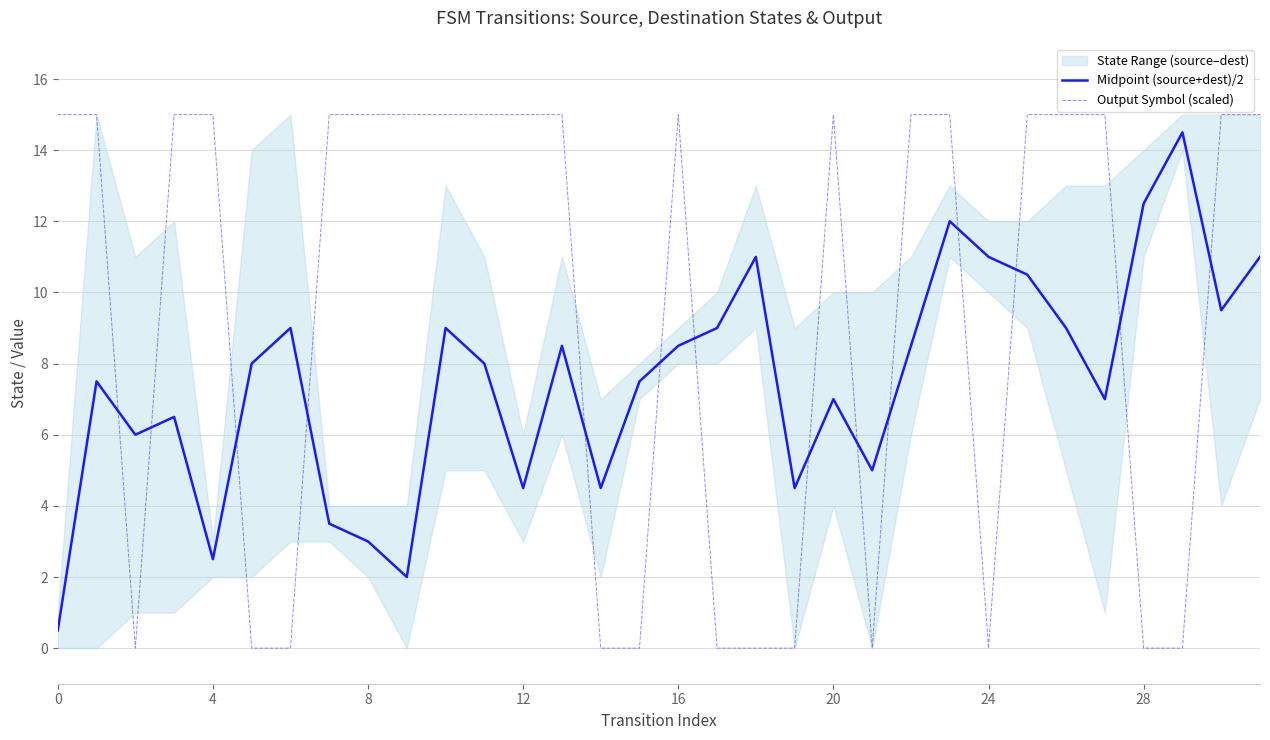

At how many categories does at least one series exceed 10?

24